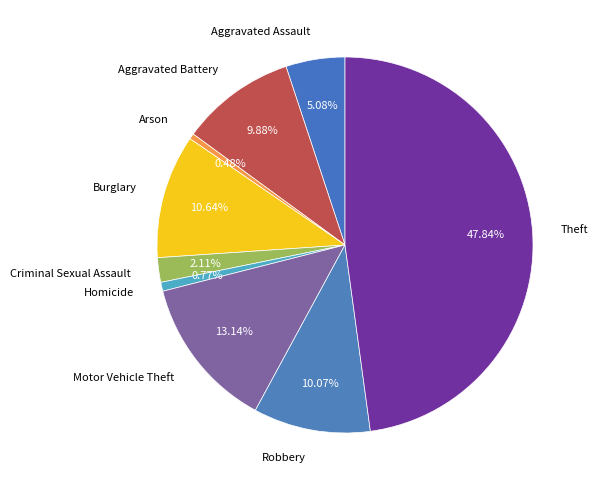

To the nearest percent, what is the combined percentage of Criminal Sexual Assault and Theft?

50%